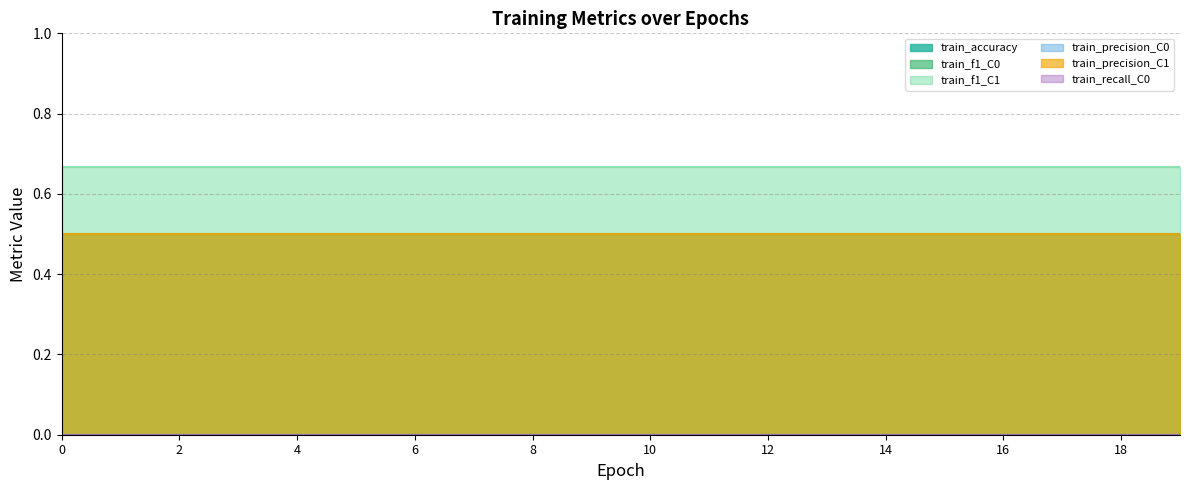

Reading left to right, list all the values displayed in this chart.

train_accuracy: 0=0.5	1=0.5	2=0.5	3=0.5	4=0.5	5=0.5	6=0.5	7=0.5	8=0.5	9=0.5	10=0.5	11=0.5	12=0.5	13=0.5	14=0.5	15=0.5	16=0.5	17=0.5	18=0.5	19=0.5
train_f1_C0: 0=0.0	1=0.0	2=0.0	3=0.0	4=0.0	5=0.0	6=0.0	7=0.0	8=0.0	9=0.0	10=0.0	11=0.0	12=0.0	13=0.0	14=0.0	15=0.0	16=0.0	17=0.0	18=0.0	19=0.0
train_f1_C1: 0=0.7	1=0.7	2=0.7	3=0.7	4=0.7	5=0.7	6=0.7	7=0.7	8=0.7	9=0.7	10=0.7	11=0.7	12=0.7	13=0.7	14=0.7	15=0.7	16=0.7	17=0.7	18=0.7	19=0.7
train_precision_C0: 0=0.0	1=0.0	2=0.0	3=0.0	4=0.0	5=0.0	6=0.0	7=0.0	8=0.0	9=0.0	10=0.0	11=0.0	12=0.0	13=0.0	14=0.0	15=0.0	16=0.0	17=0.0	18=0.0	19=0.0
train_precision_C1: 0=0.5	1=0.5	2=0.5	3=0.5	4=0.5	5=0.5	6=0.5	7=0.5	8=0.5	9=0.5	10=0.5	11=0.5	12=0.5	13=0.5	14=0.5	15=0.5	16=0.5	17=0.5	18=0.5	19=0.5
train_recall_C0: 0=0.0	1=0.0	2=0.0	3=0.0	4=0.0	5=0.0	6=0.0	7=0.0	8=0.0	9=0.0	10=0.0	11=0.0	12=0.0	13=0.0	14=0.0	15=0.0	16=0.0	17=0.0	18=0.0	19=0.0